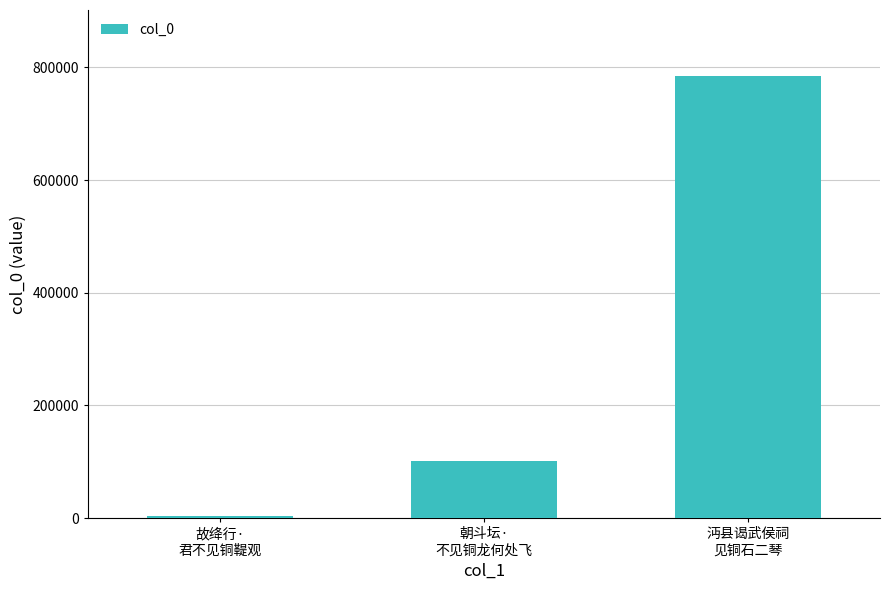

What is the difference between the second highest and minimum values?

98299